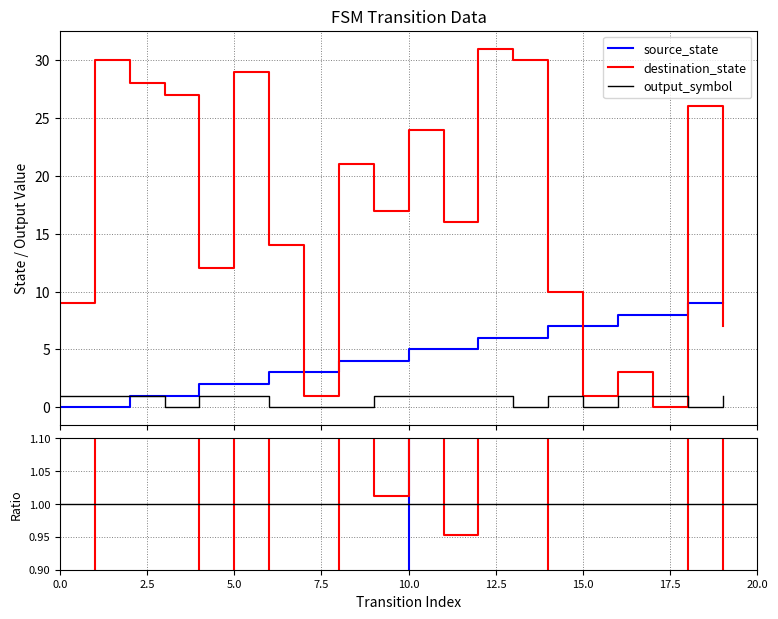

Rank the categories by output_symbol value from highest to lowest.

0, 1, 2, 4, 5, 9, 10, 11, 12, 14, 16, 17, 19, 3, 6, 7, 8, 13, 15, 18